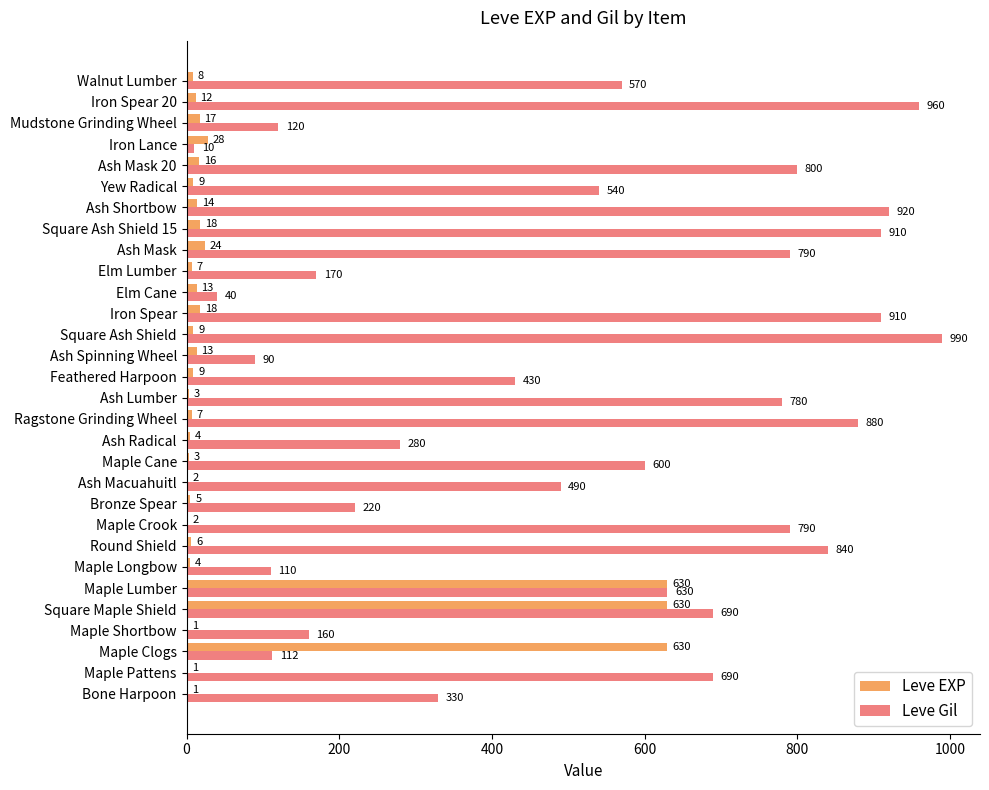

How many series are shown in this chart?

2